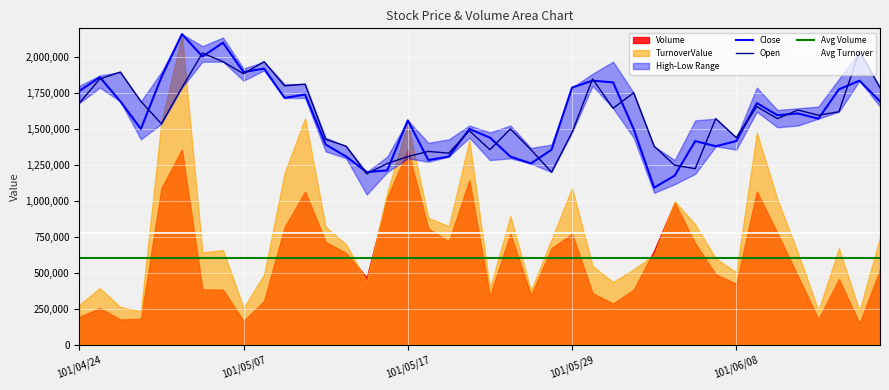

What is the lowest value of the Close series?

1092000.0